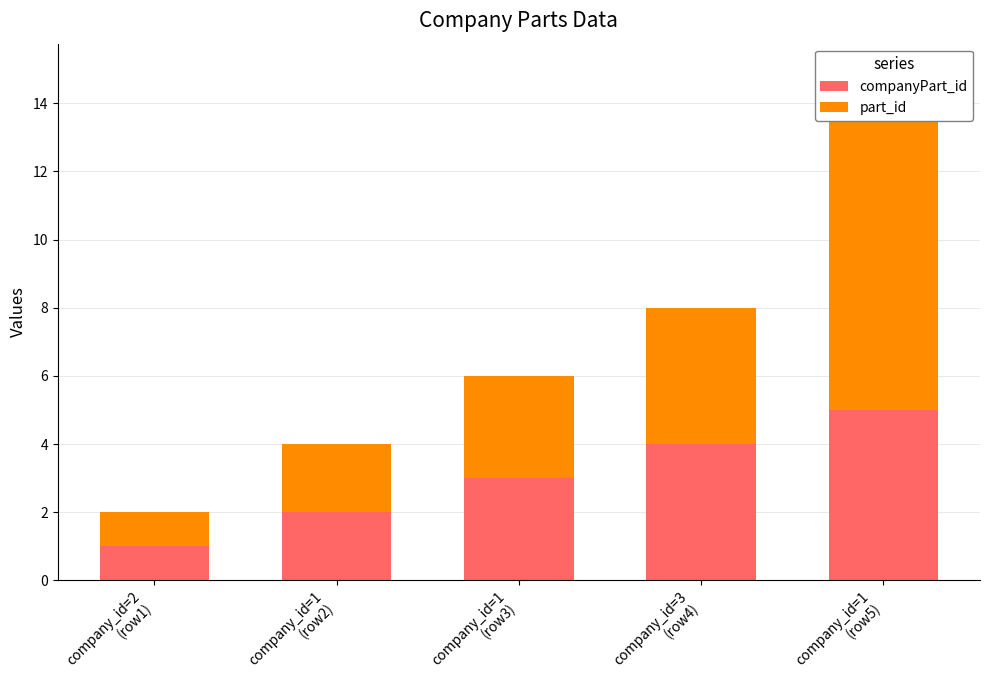

Reading right to left, list all the values displayed in this chart.

companyPart_id: 5	4	3	2	1
part_id: 10	4	3	2	1